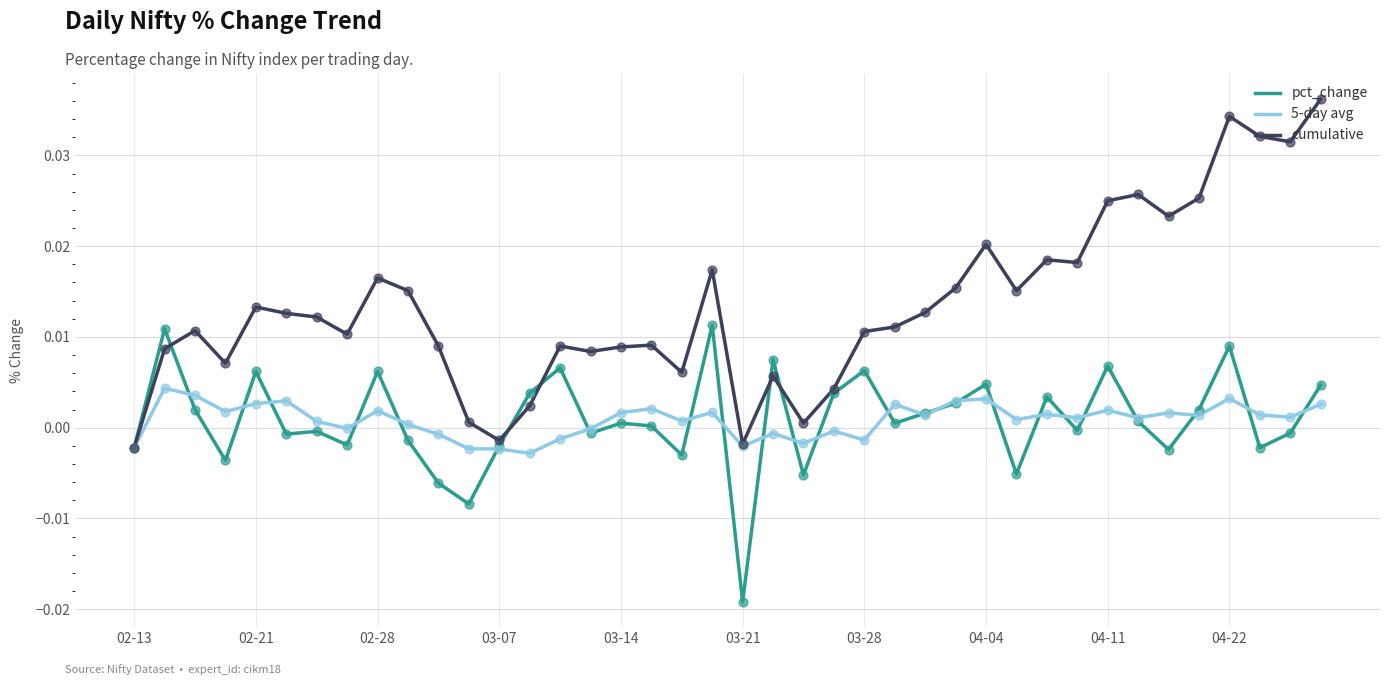

What are all the series names shown in the legend?

pct_change, 5-day avg, cumulative